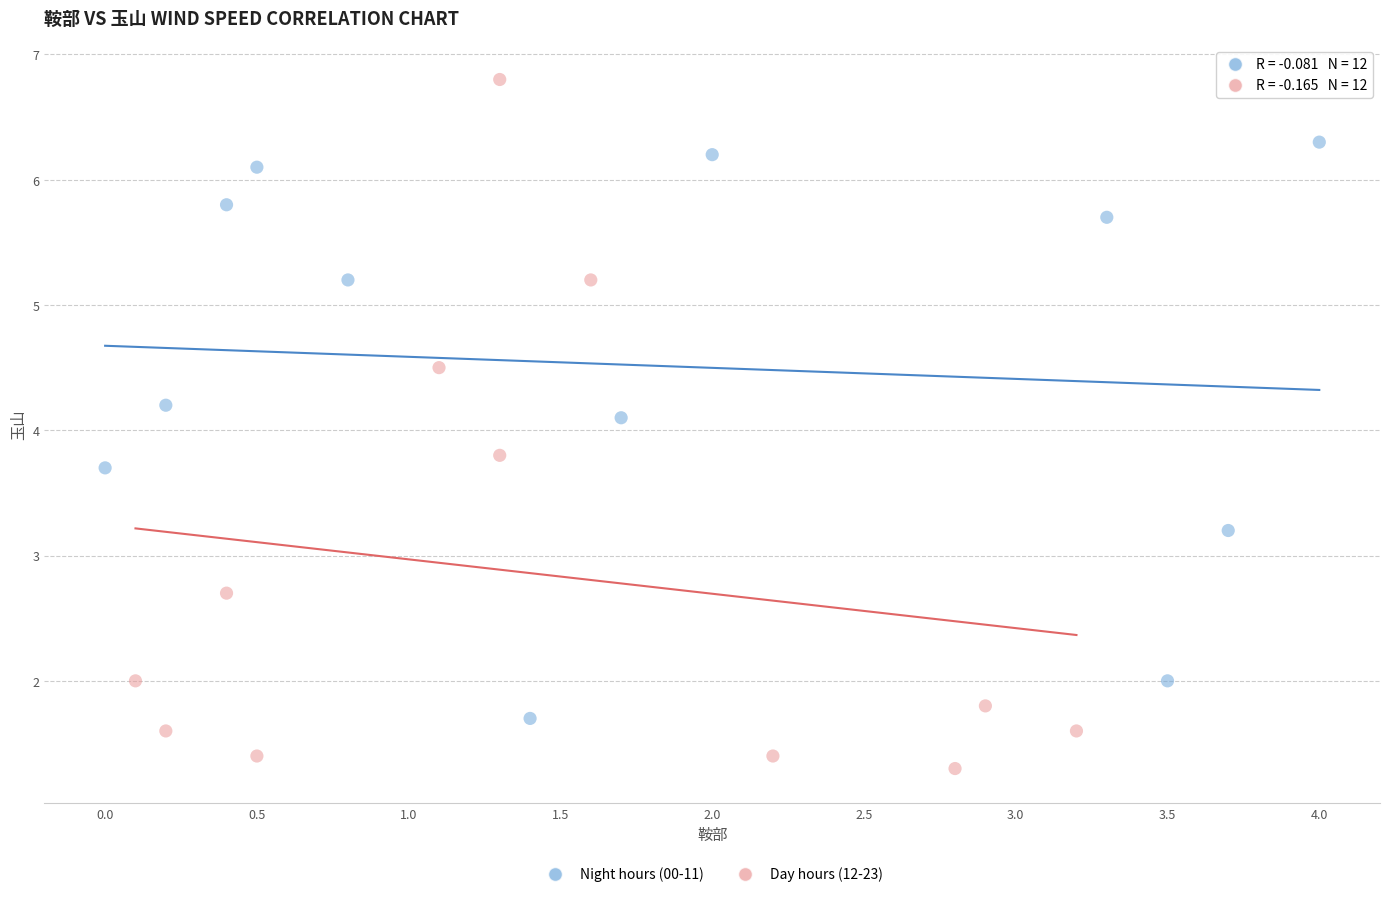

What are all the series names shown in the legend?

Night hours (00-11), Day hours (12-23)